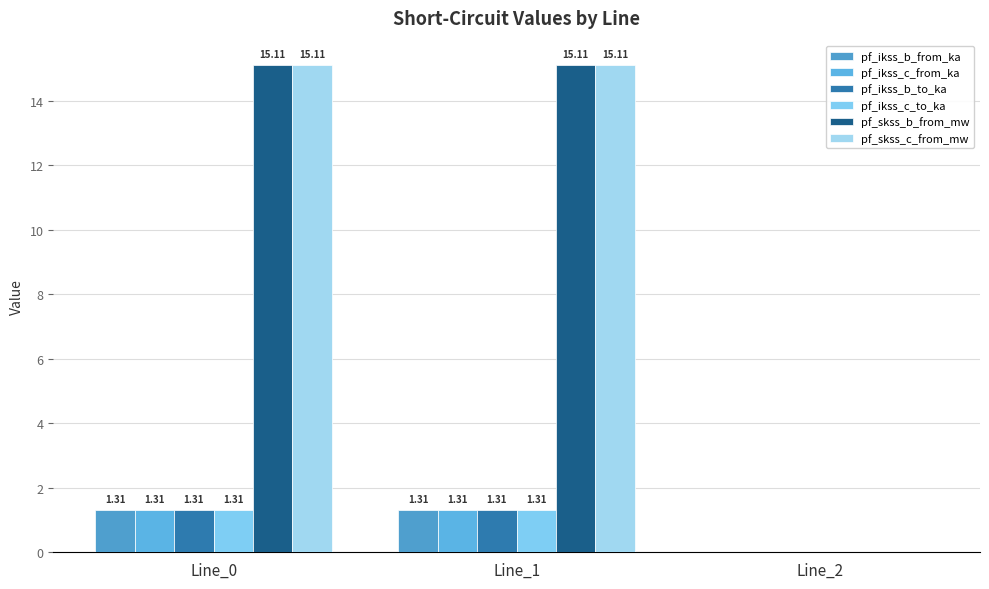

True or false: pf_ikss_b_to_ka has a value of 1.3 at Line_1.

True